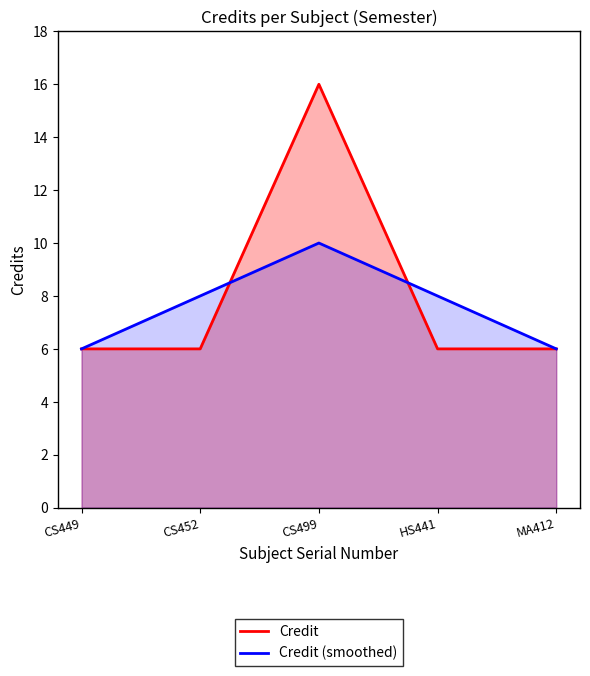

The value of Credit (smoothed) at CS449 is 1. True or false?

False